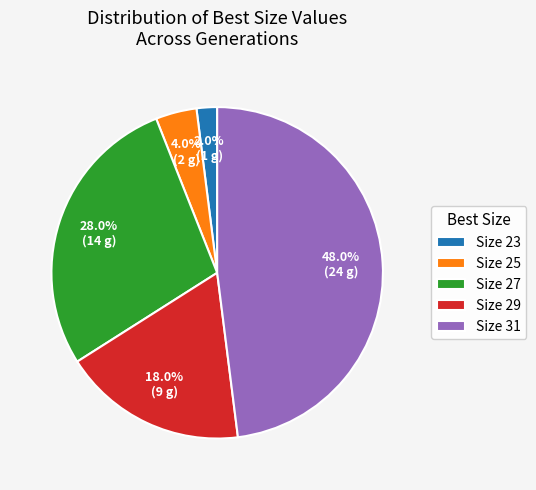

Rank the categories by value from highest to lowest.

Size 31, Size 27, Size 29, Size 25, Size 23